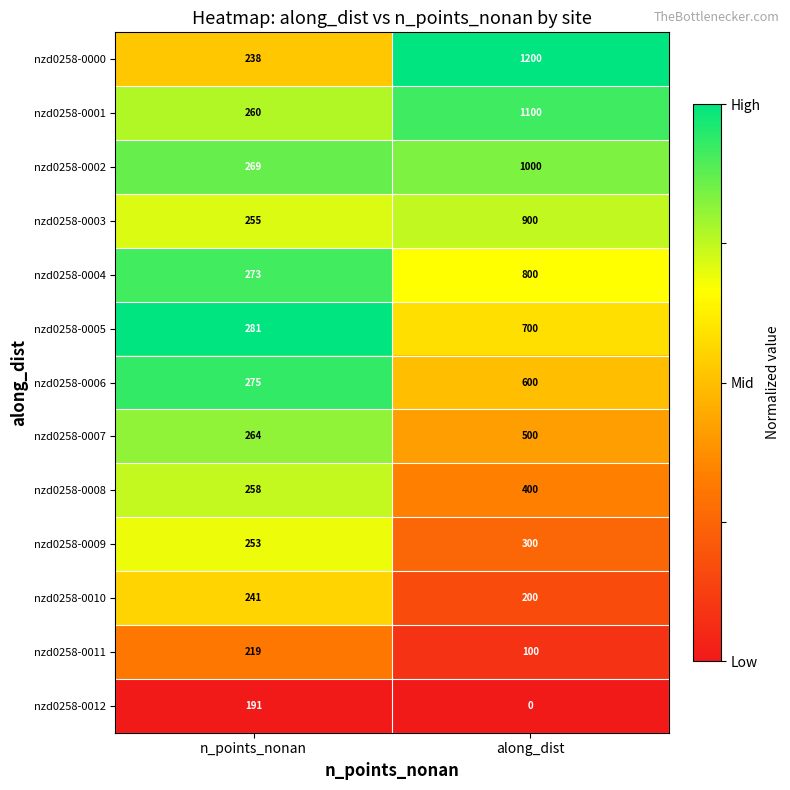

Reading left to right, transcribe all the data shown in this chart.

nzd0258-0000: 238	1200
nzd0258-0001: 260	1100
nzd0258-0002: 269	1000
nzd0258-0003: 255	900
nzd0258-0004: 273	800
nzd0258-0005: 281	700
nzd0258-0006: 275	600
nzd0258-0007: 264	500
nzd0258-0008: 258	400
nzd0258-0009: 253	300
nzd0258-0010: 241	200
nzd0258-0011: 219	100
nzd0258-0012: 191	0